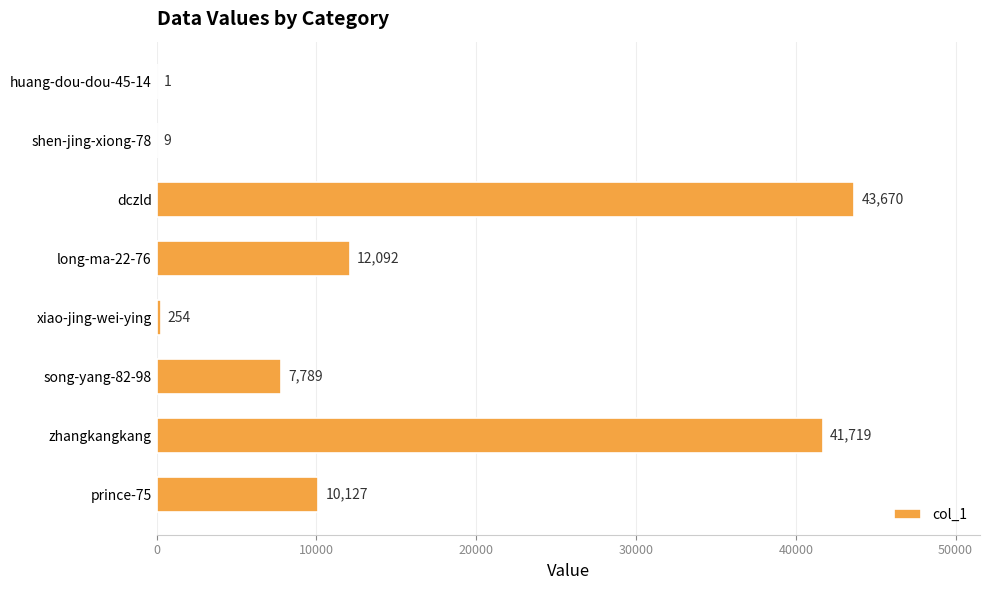

Does the chart contain stacked bars?

No